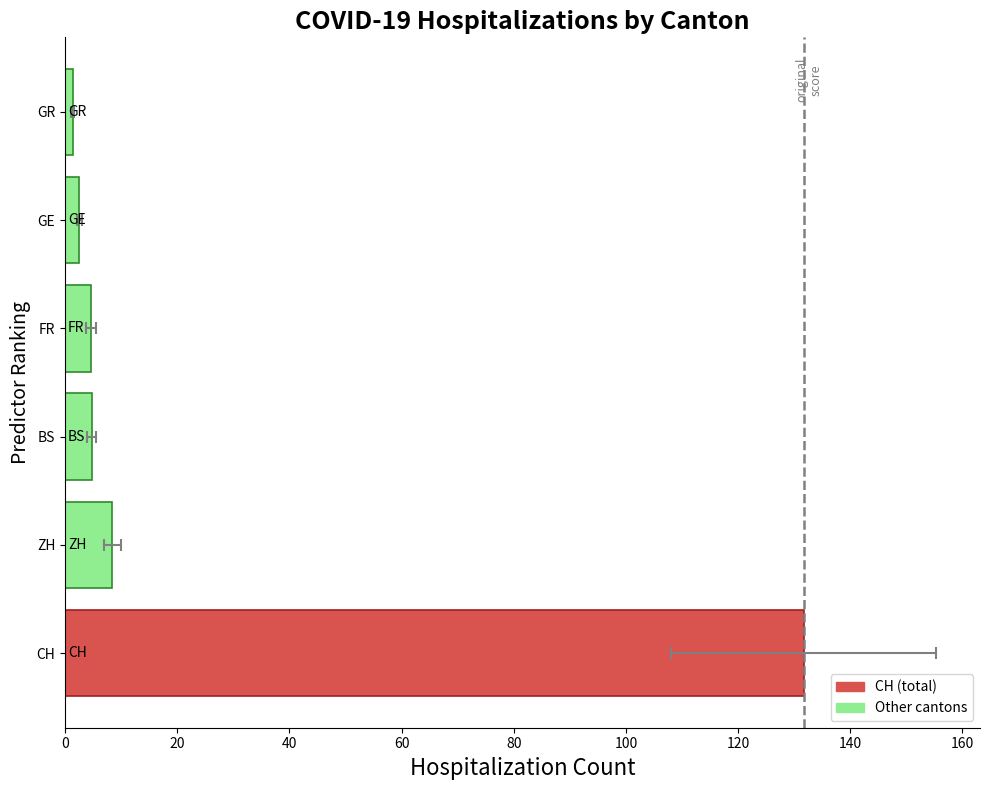

The value of GR at 2020-06-07 is 1. True or false?

True